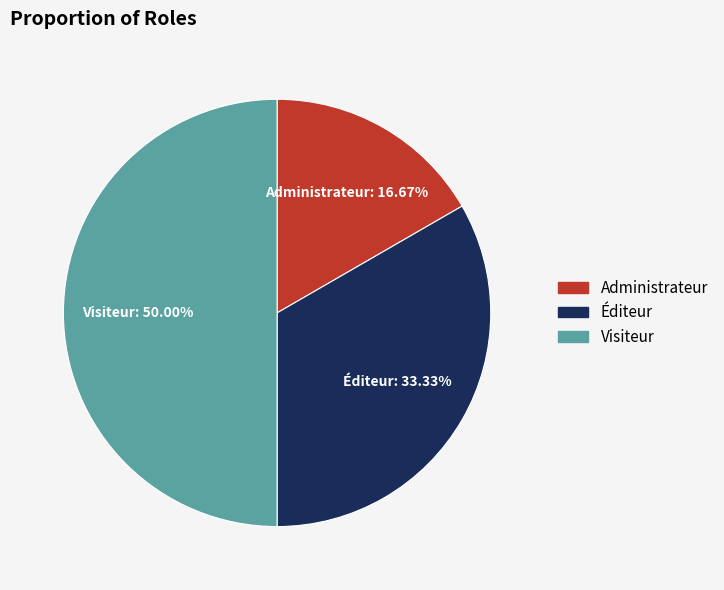

Does Éditeur account for over 50% of the chart?

No